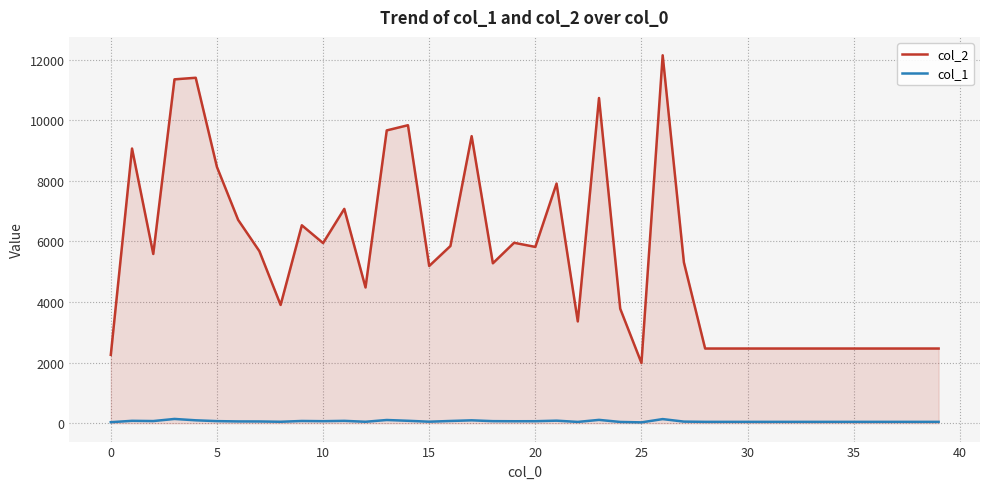

True or false: col_1 and col_2 intersect in this chart.

False